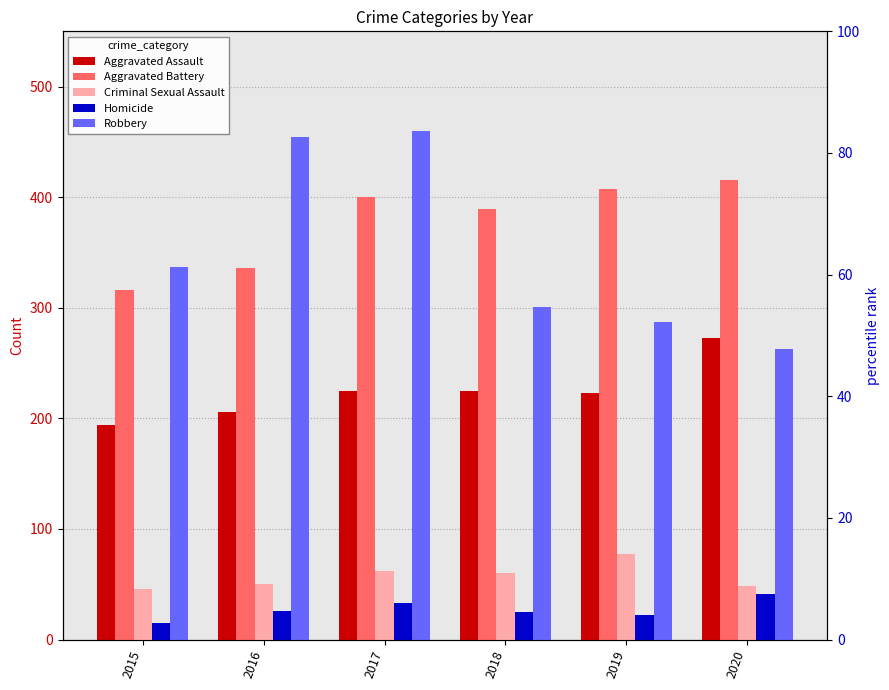

What are all the series names shown in the legend?

Aggravated Assault, Aggravated Battery, Criminal Sexual Assault, Homicide, Robbery